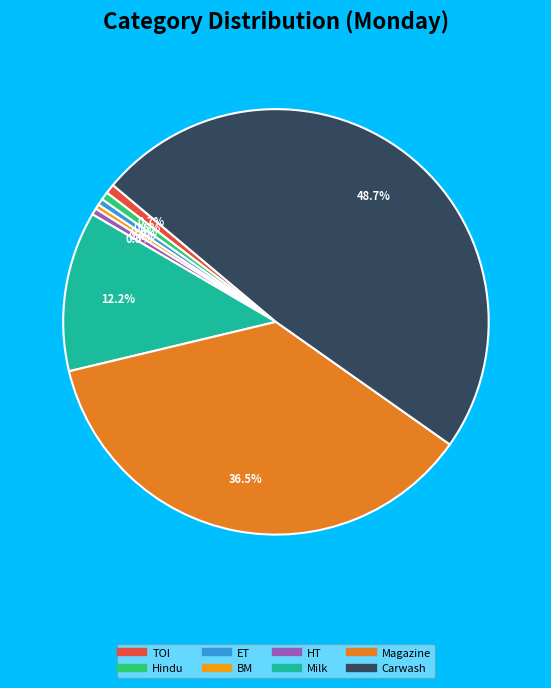

How much of the chart is everything except Hindu?

99.4%